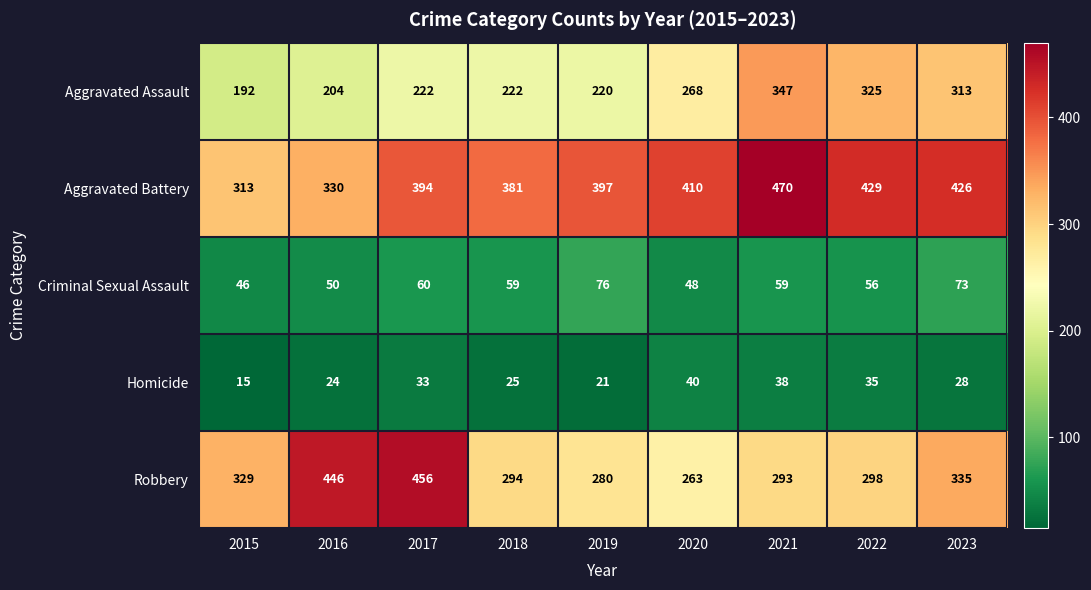

At which label does Homicide first exceed 28?

2017